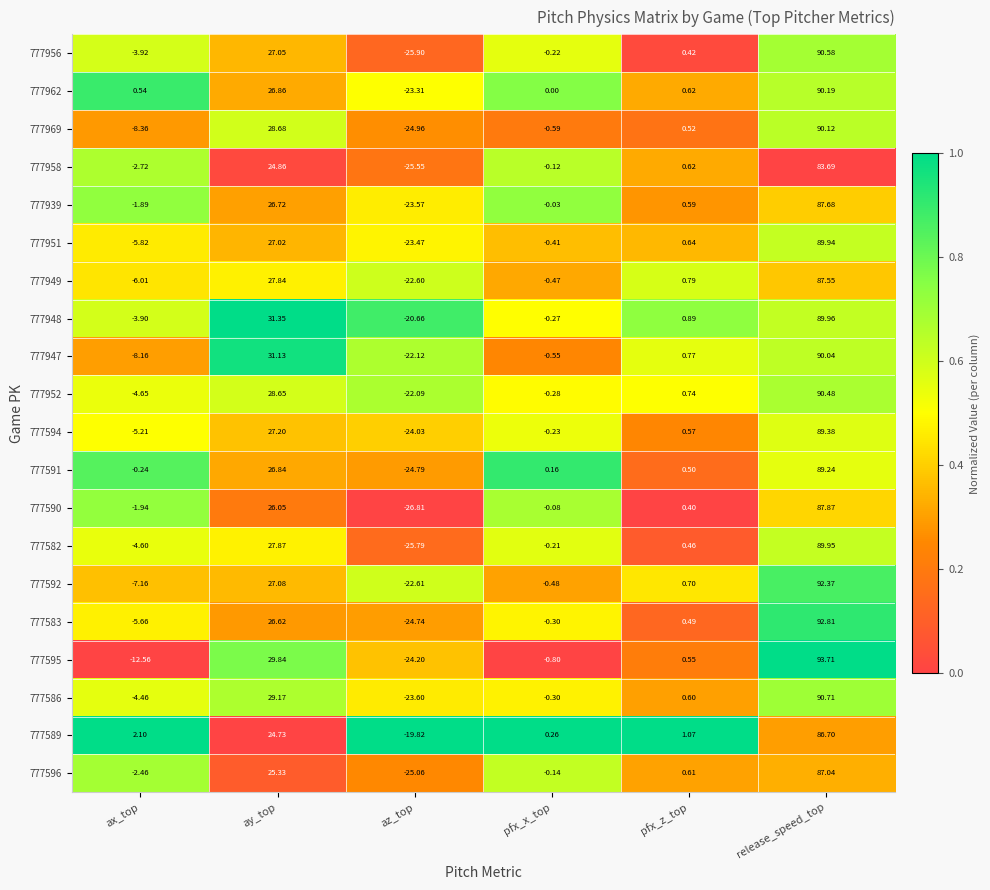

Which category has the highest value across all series?

release_speed_top